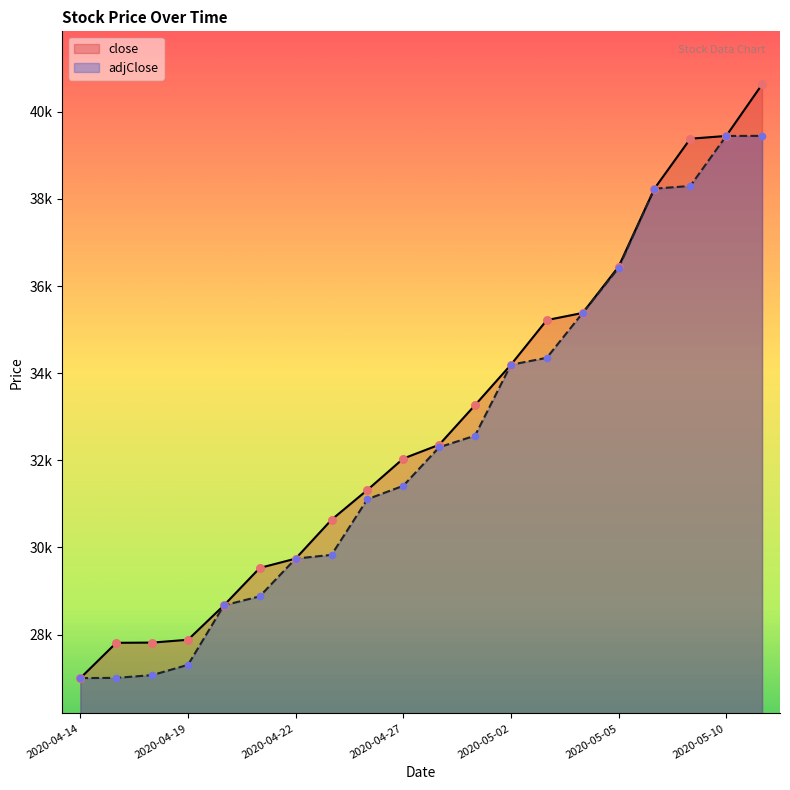

Which series reaches the maximum Y coordinate?

close